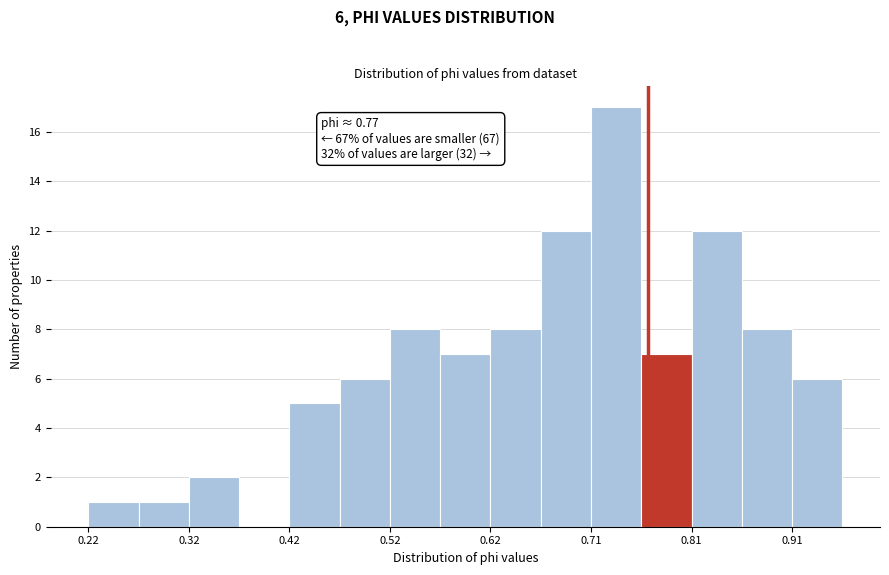

Over which range of the x-axis is the bar tallest?

0.71 to 0.76